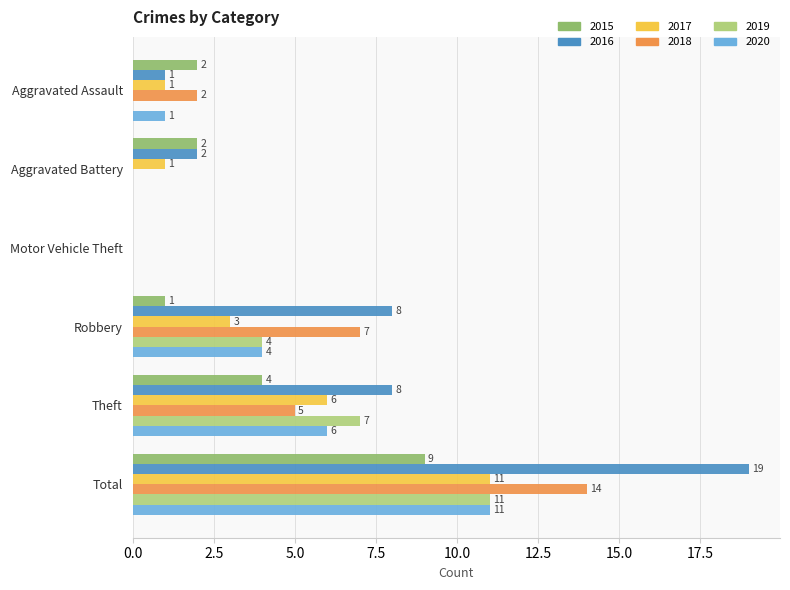

Which category has the highest value across all series?

Total